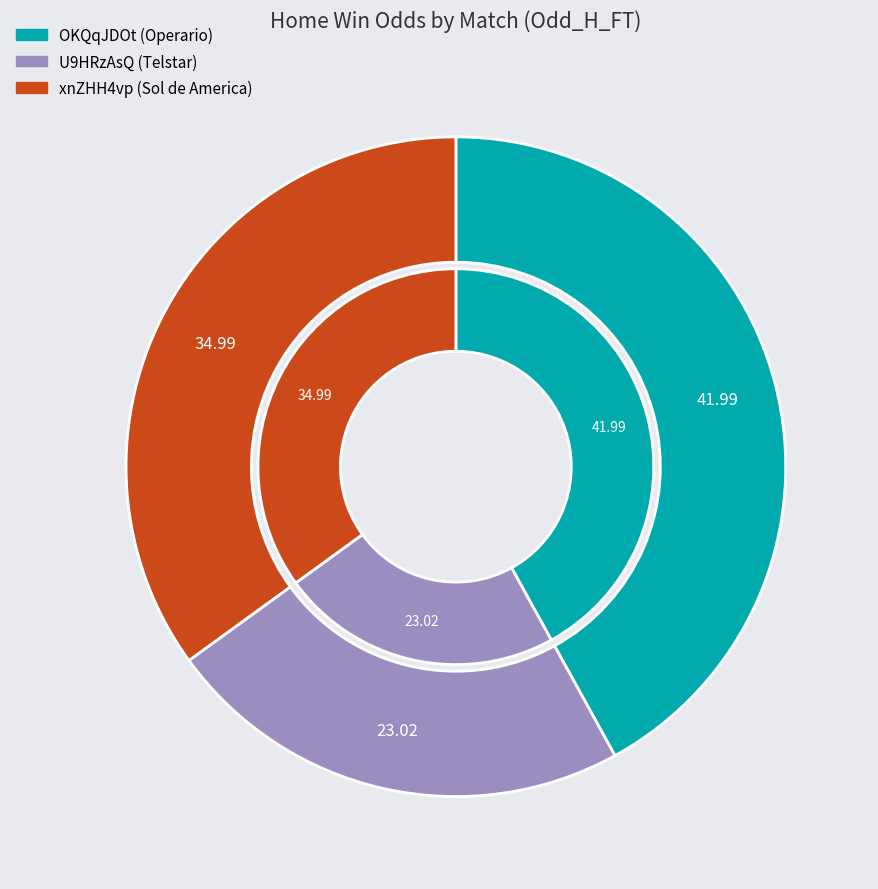

Combined, do U9HRzAsQ and xnZHH4vp account for over 50%?

Yes